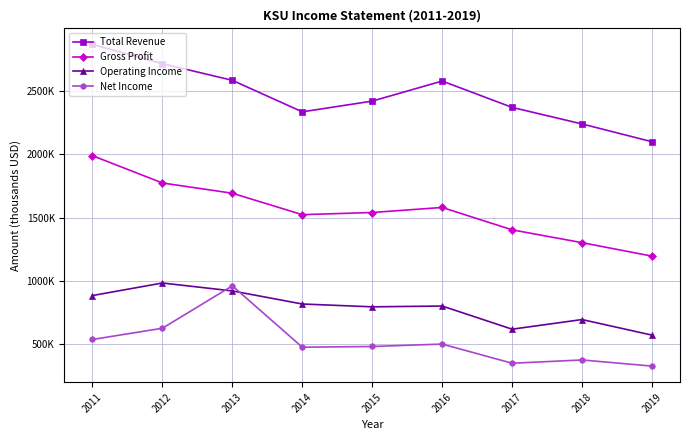

Is this an area chart (filled region under the line)?

No